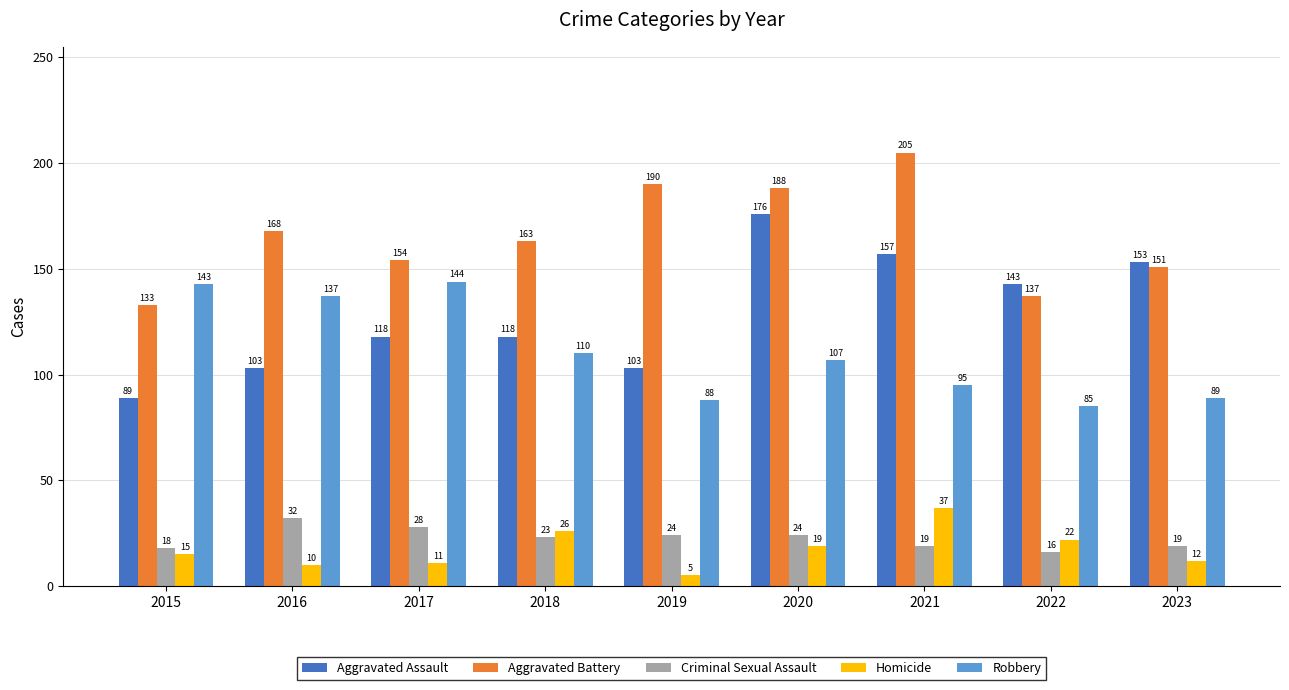

Reading right to left, extract all data points from this chart.

Aggravated Assault: 2023=153	2022=143	2021=157	2020=176	2019=103	2018=118	2017=118	2016=103	2015=89
Aggravated Battery: 2023=151	2022=137	2021=205	2020=188	2019=190	2018=163	2017=154	2016=168	2015=133
Criminal Sexual Assault: 2023=19	2022=16	2021=19	2020=24	2019=24	2018=23	2017=28	2016=32	2015=18
Homicide: 2023=12	2022=22	2021=37	2020=19	2019=5	2018=26	2017=11	2016=10	2015=15
Robbery: 2023=89	2022=85	2021=95	2020=107	2019=88	2018=110	2017=144	2016=137	2015=143